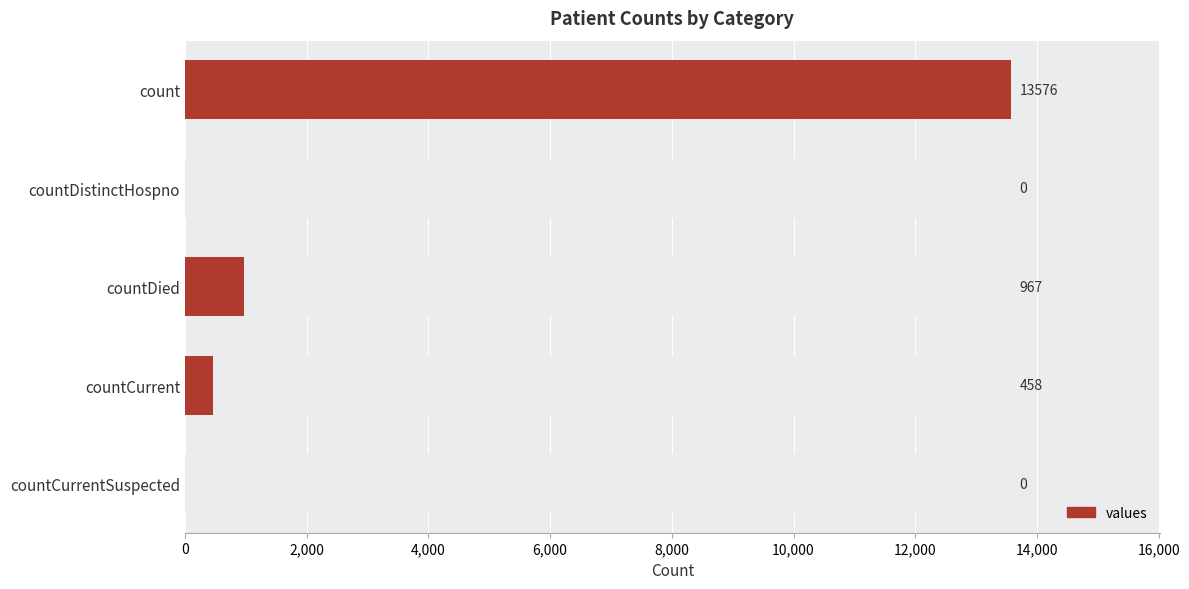

What is the average value?

3000